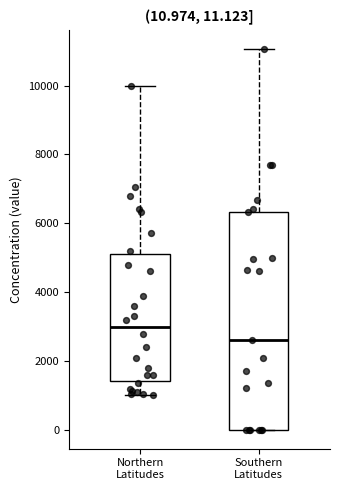

Comparing the boxes themselves (not the whiskers), which one is the tallest?

Southern Latitudes